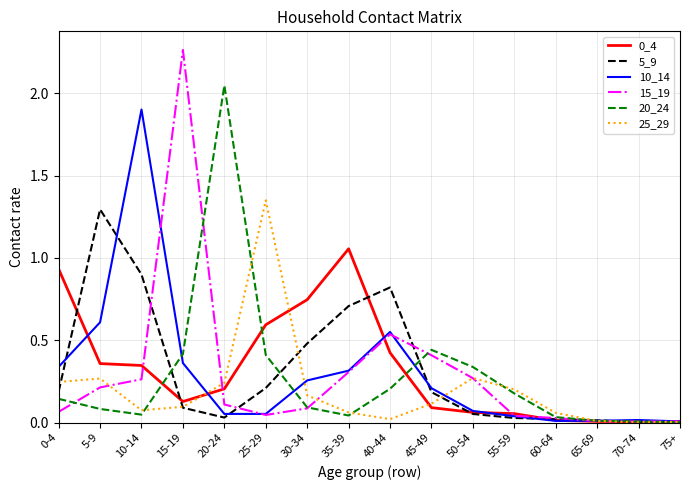

Is it true that 15_19 equals 0.1 at 0-4?

True